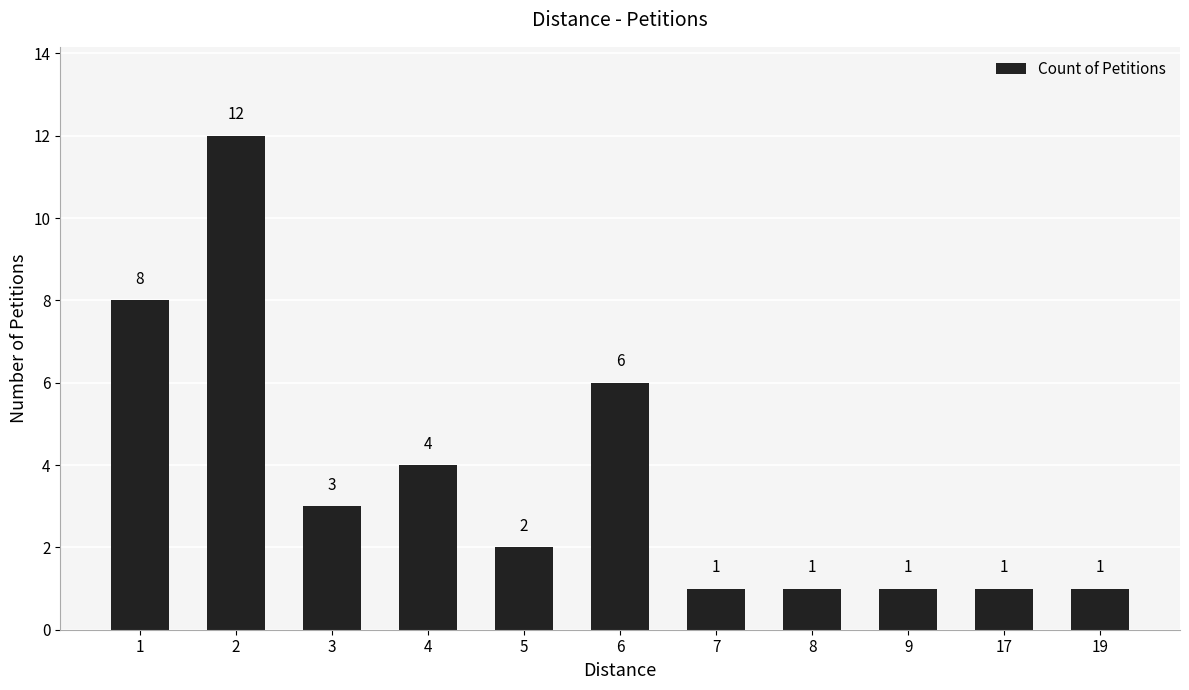

What is the difference between the maximum and second lowest values?

11